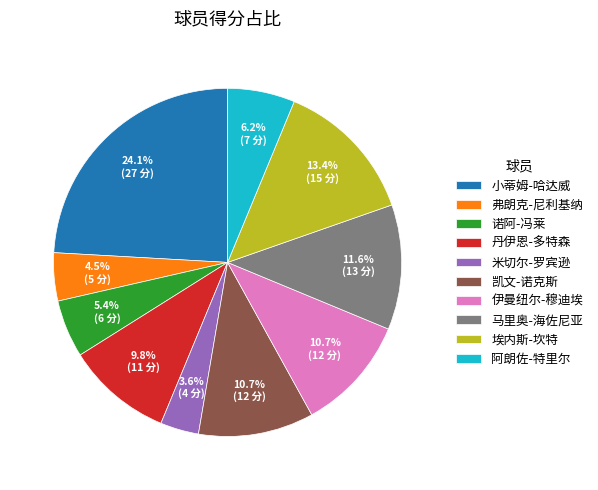

How much of the chart is everything except 凯文-诺克斯?

89.3%